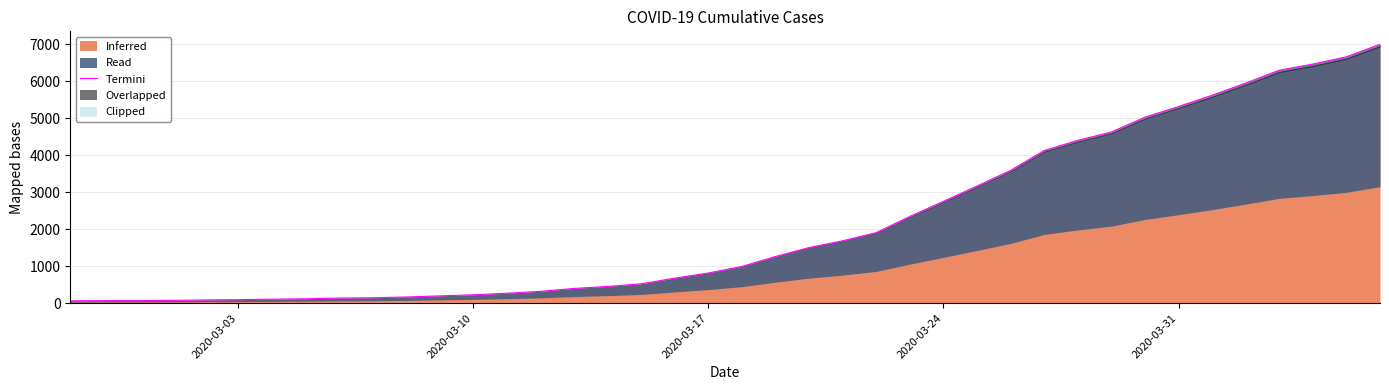

What is the maximum value for Inferred?

6995